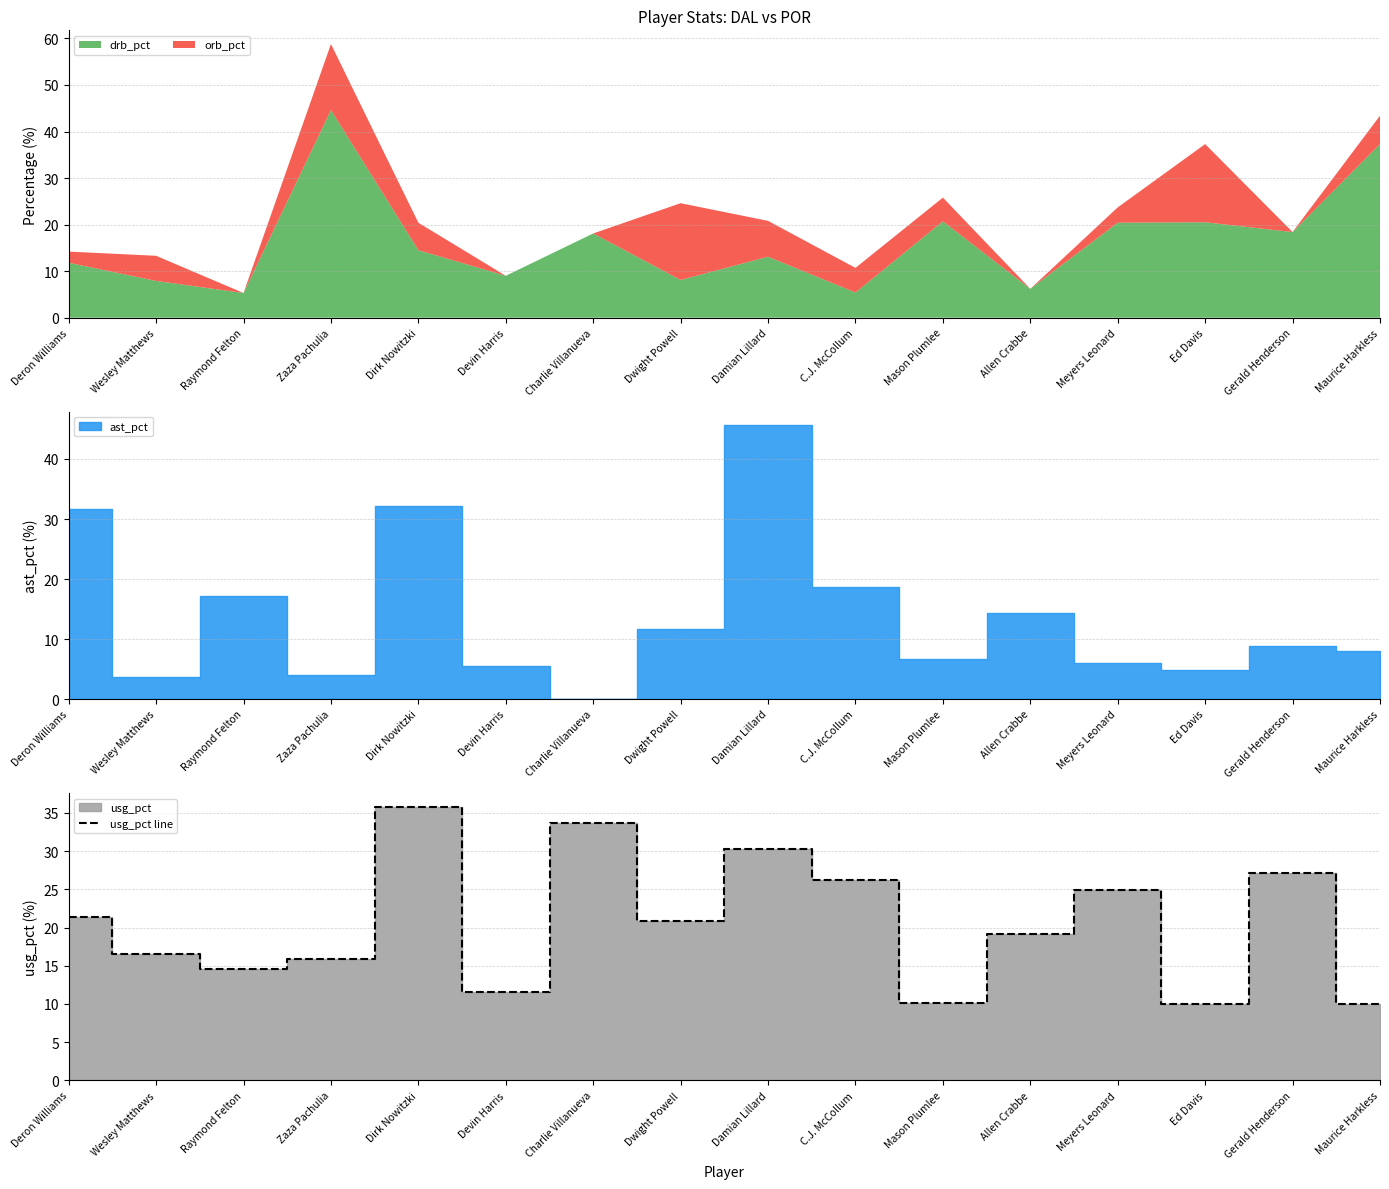

At which category does the data reach its first local valley?

Raymond Felton